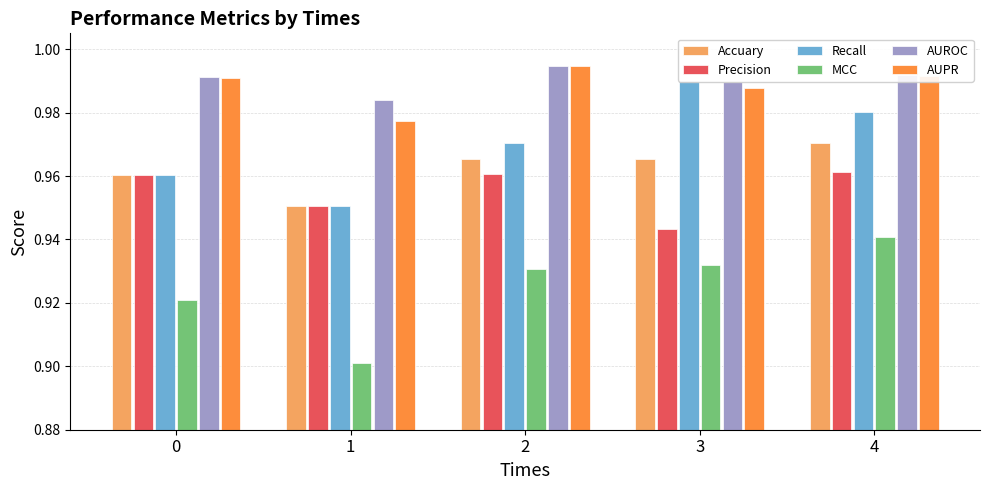

At 2, list the series in order from smallest to largest.

MCC, Precision, Accuary, Recall, AUROC, AUPR